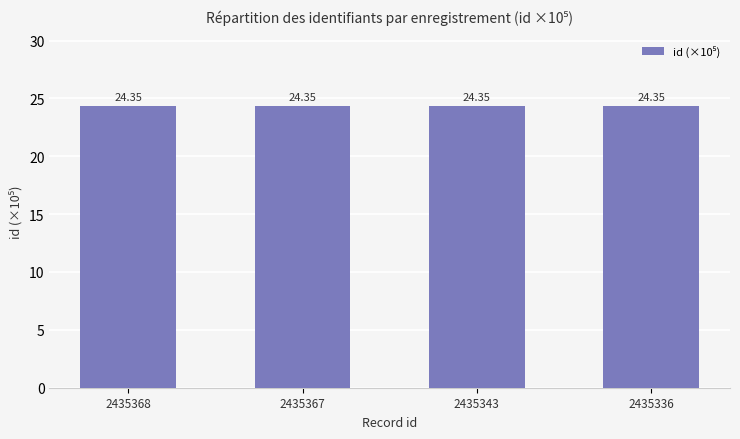

Reading left to right, transcribe all the data shown in this chart.

2435368=24.4	2435367=24.4	2435343=24.4	2435336=24.4